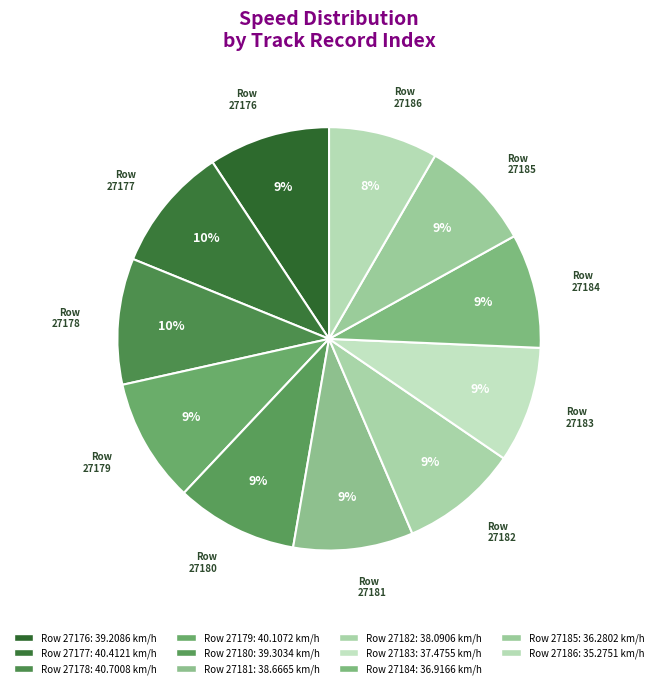

How many slices are in this pie chart?

11